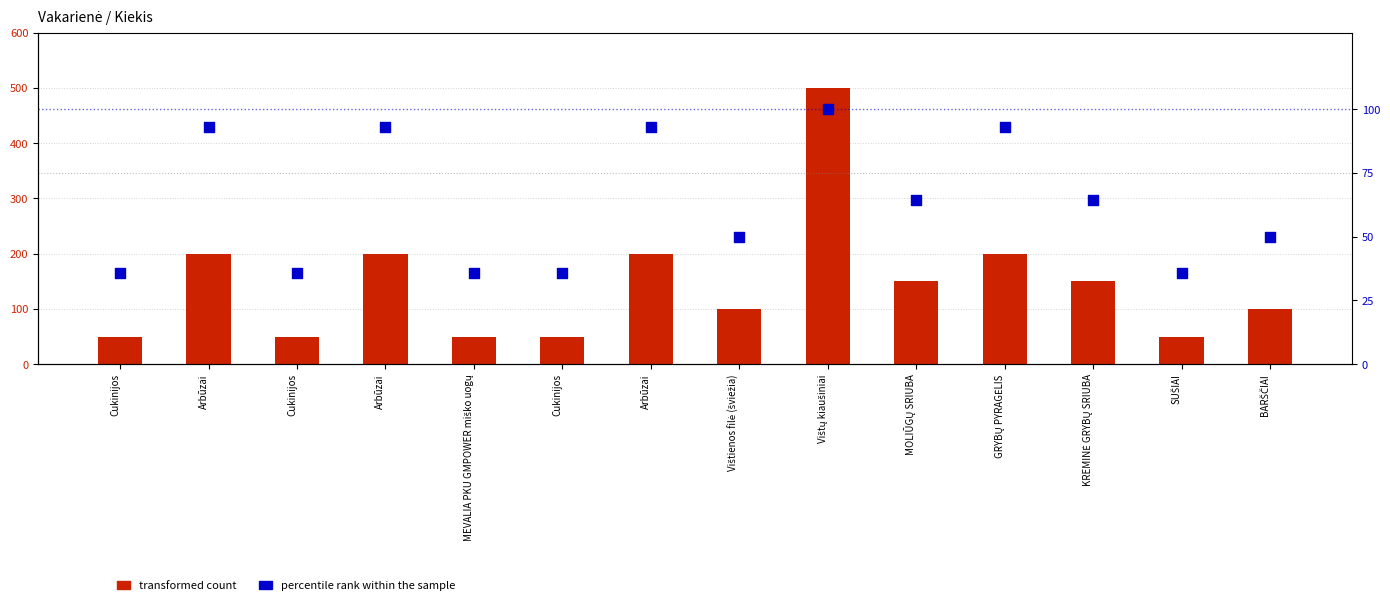

Which series has the largest total across all categories?

Kiekis (transformed count)